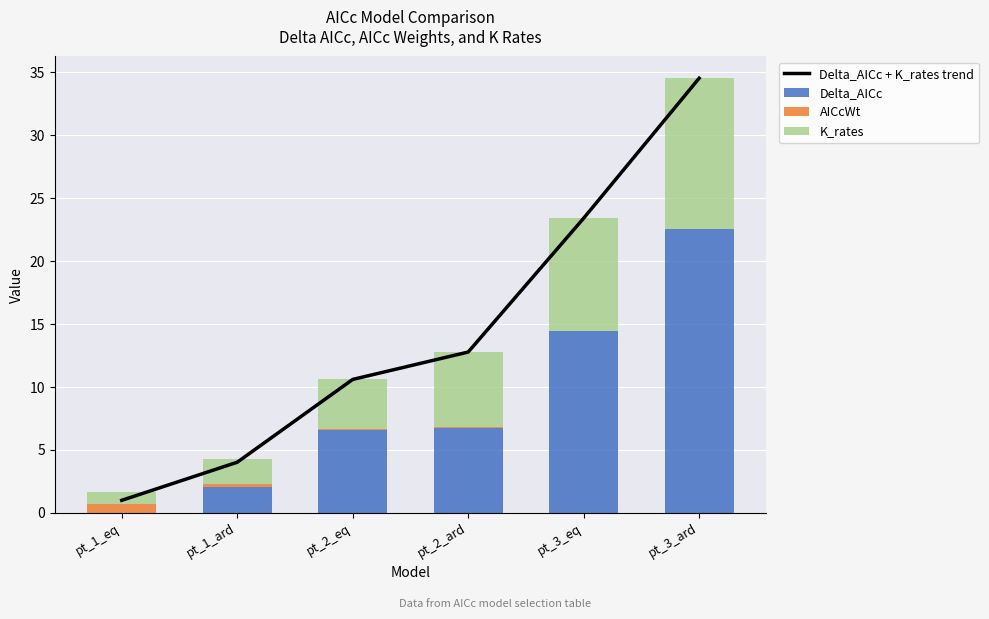

List the labels in order of Delta_AICc + K_rates trend value, smallest first.

pt_1_eq, pt_1_ard, pt_2_eq, pt_2_ard, pt_3_eq, pt_3_ard